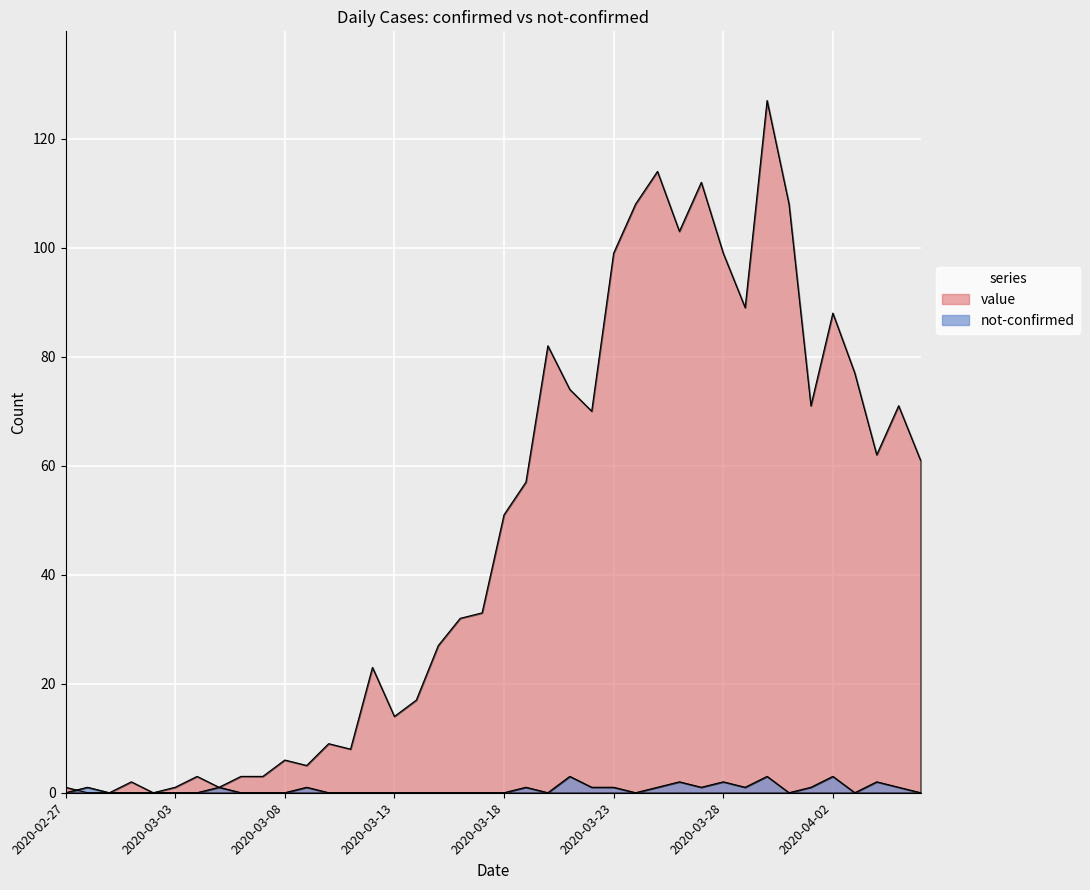

At which category does value reach its first local peak?

2020-03-01